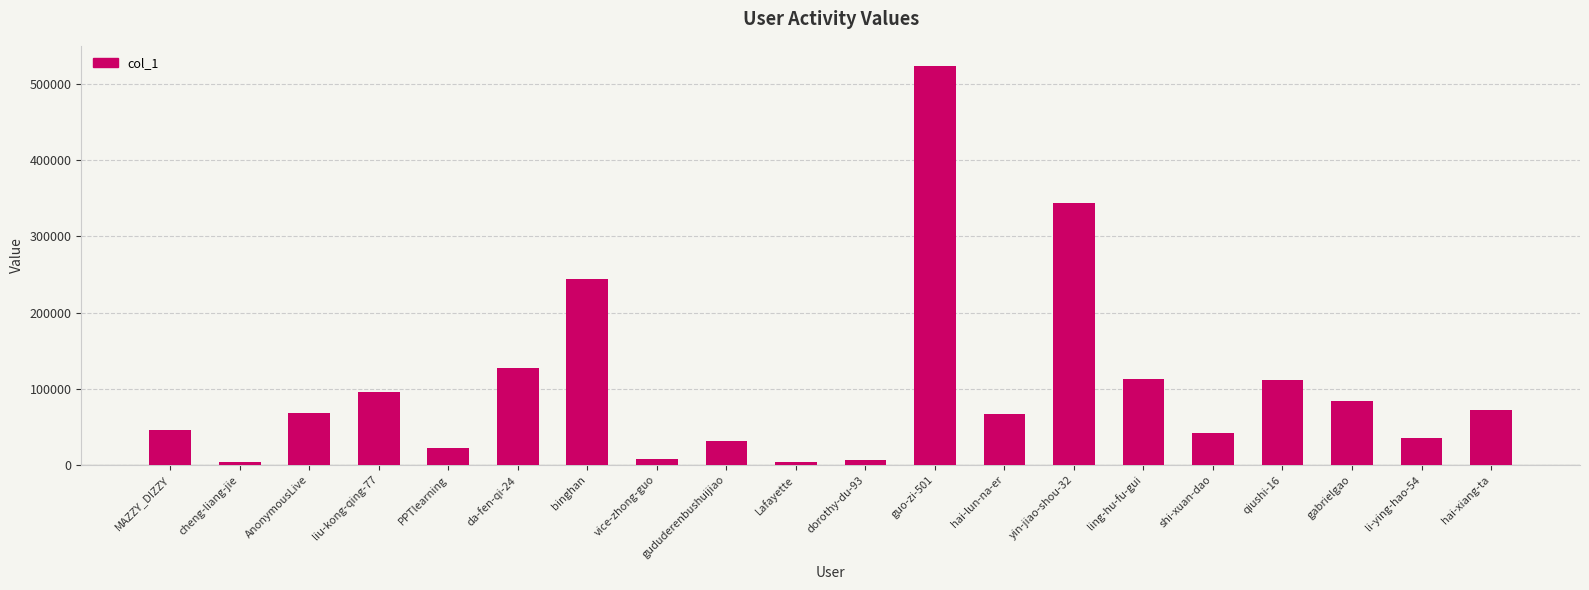

The chart shows a value of 19179 at shi-xuan-dao. True or false?

False